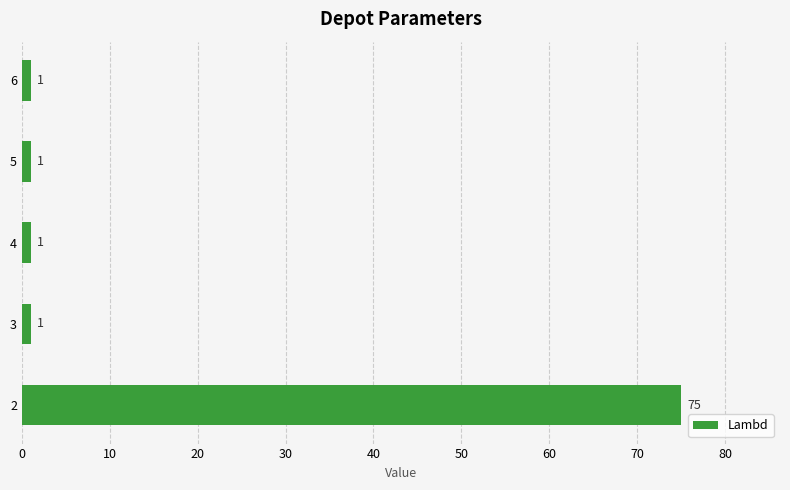

Does the chart contain stacked bars?

No